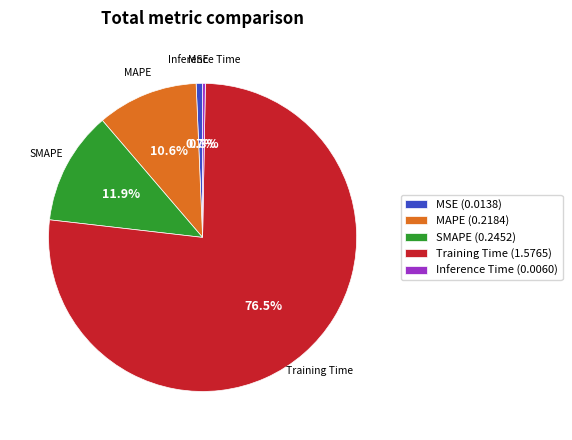

True or false: Inference Time accounts for 0% of the total.

True